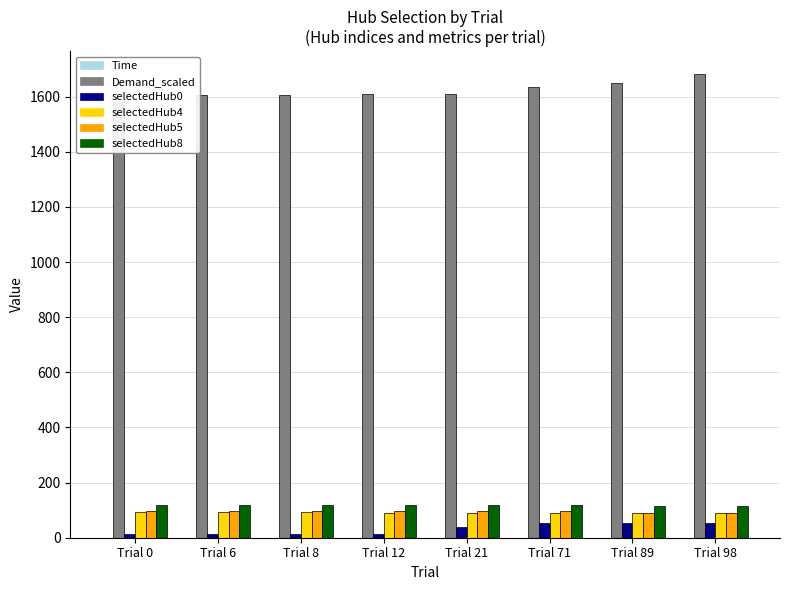

List the series in order of their peak value, highest first.

Demand_scaled, selectedHub8, selectedHub5, selectedHub4, selectedHub0, Time